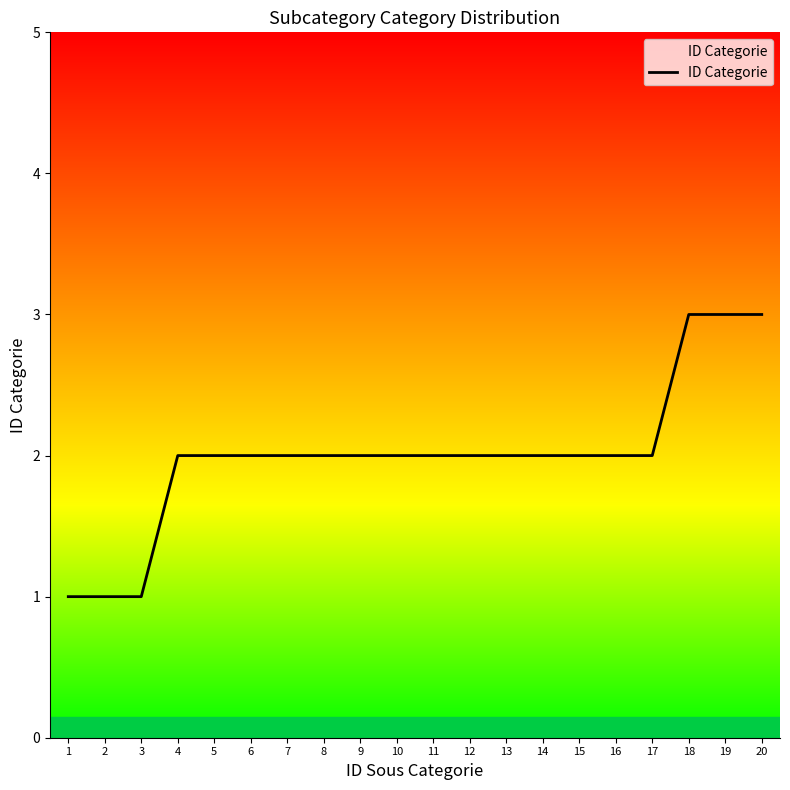

Which has a higher value, 12 or 1?

12